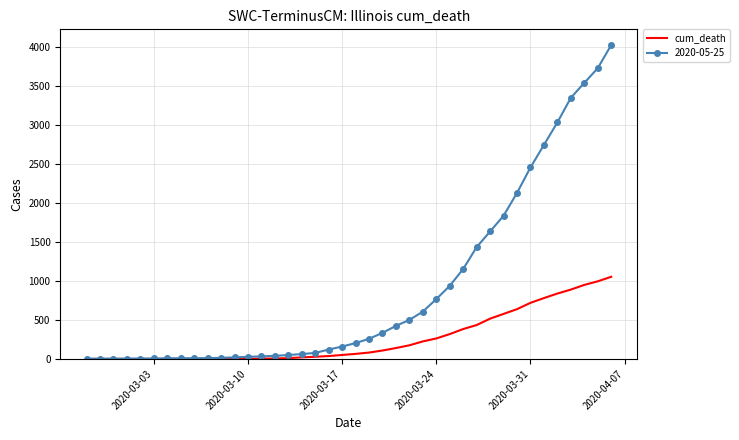

List the series in order of their overall mean, lowest first.

cum_death, 2020-05-25